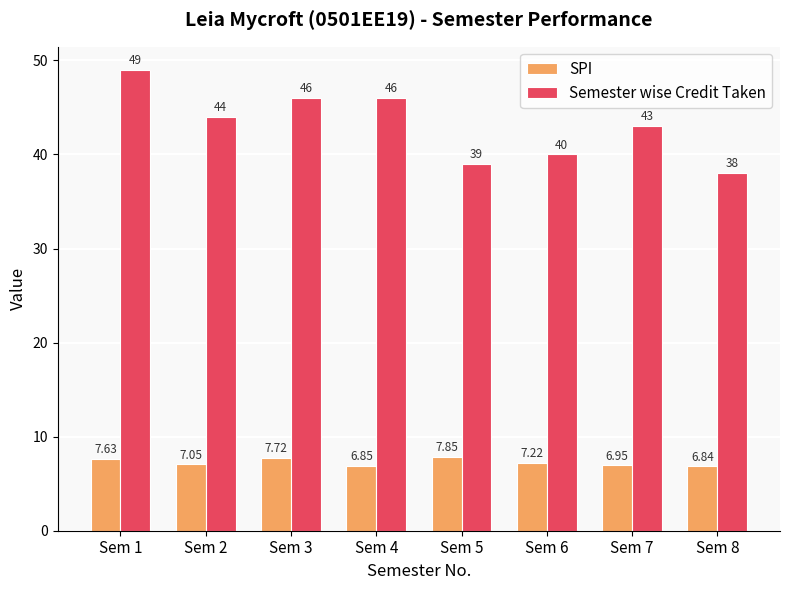

Which series has the largest total across all categories?

Semester wise Credit Taken